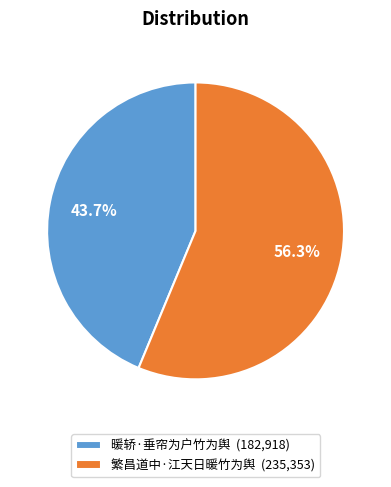

Rank the categories by value from highest to lowest.

繁昌道中·江天日暖竹为舆, 暖轿·垂帘为户竹为舆